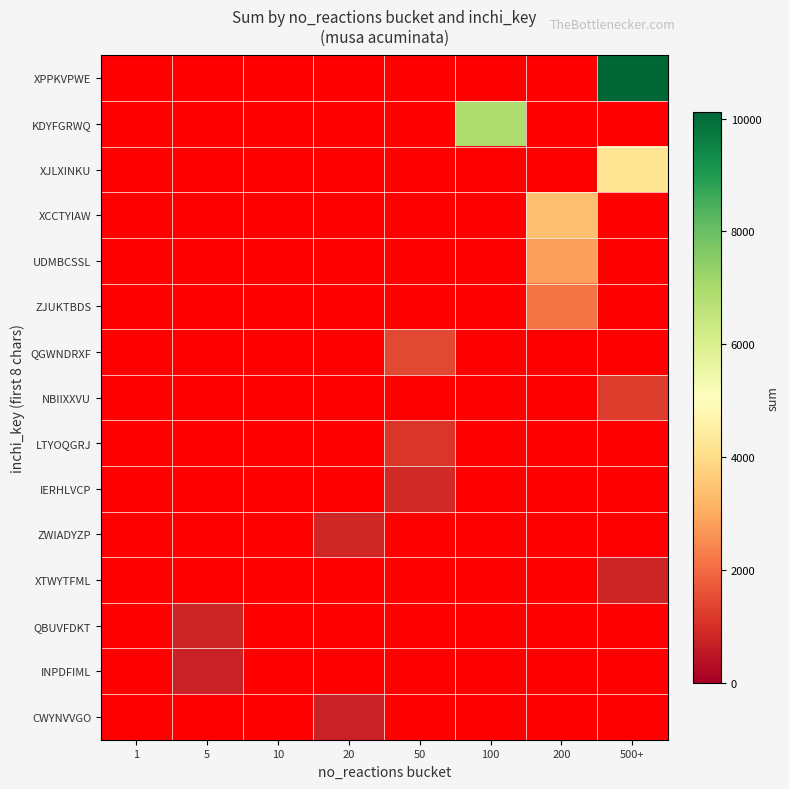

How many series are shown in this chart?

15